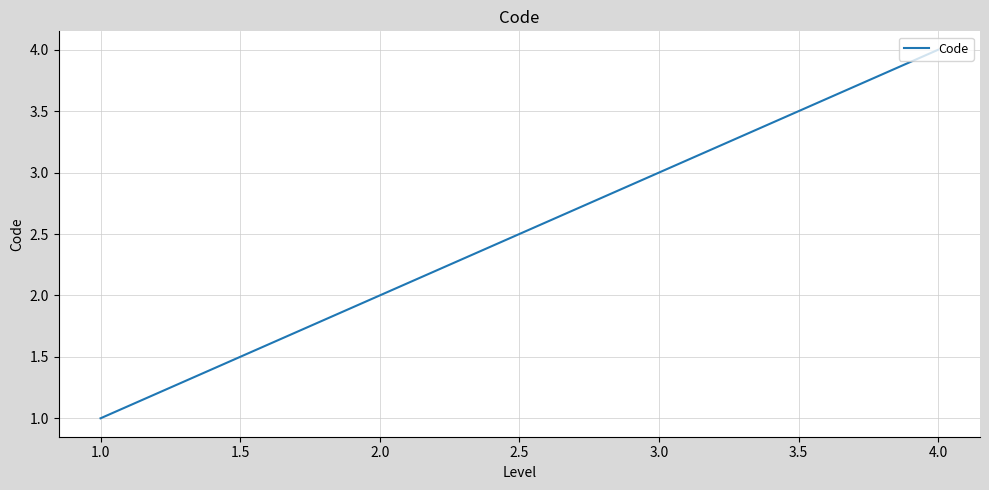

What is the change in value from 3.0 to 4.0?

+1